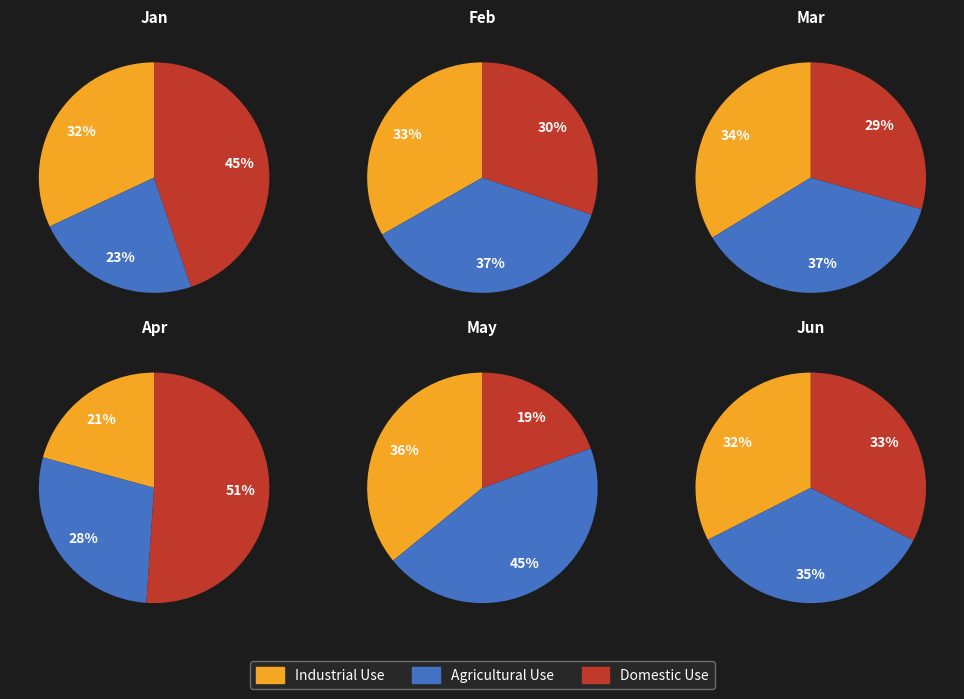

What is the total percentage of 2 and 3?

31.7%